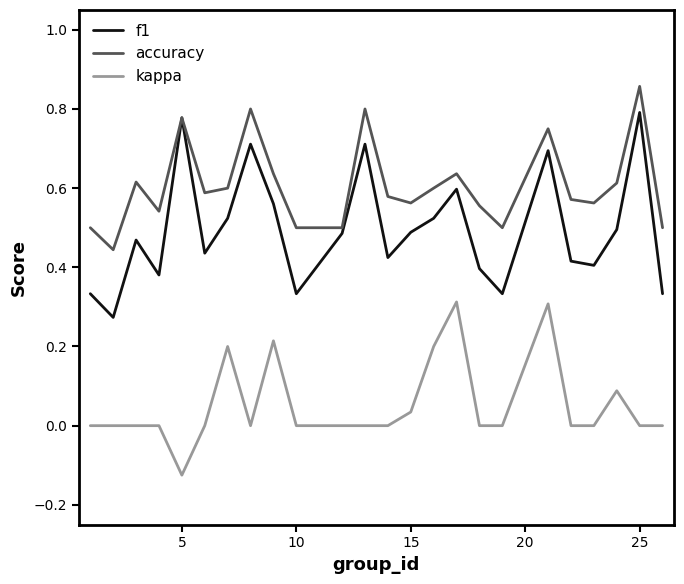

True or false: f1 and kappa cross at least once.

False